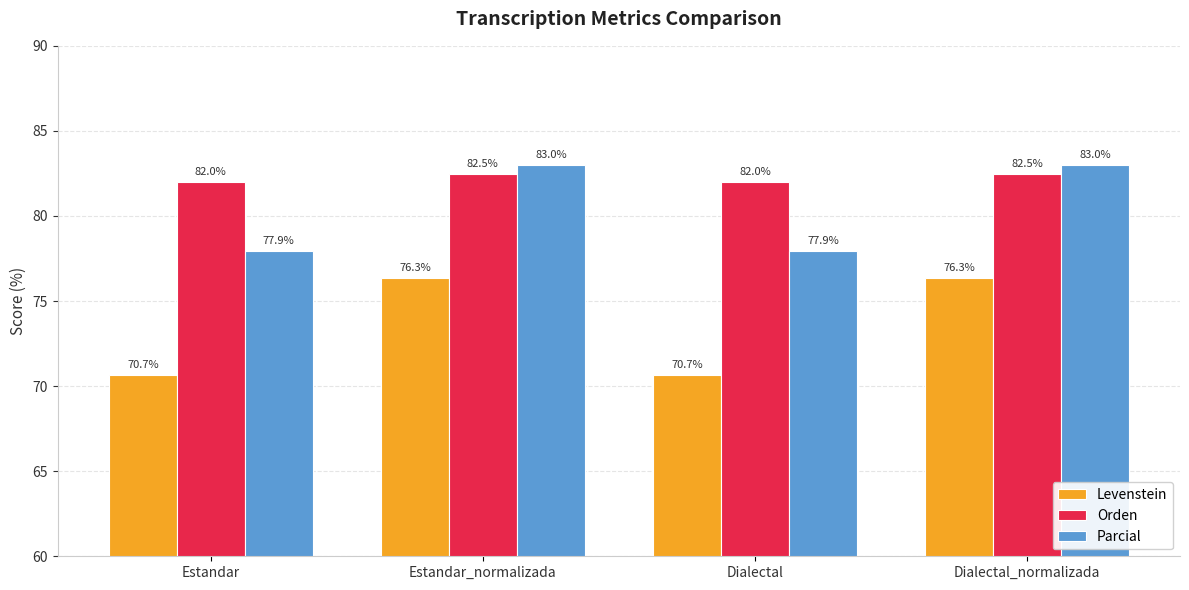

What is the sum of the Levenstein values at Dialectal_normalizada and Estandar_normalizada?

152.7